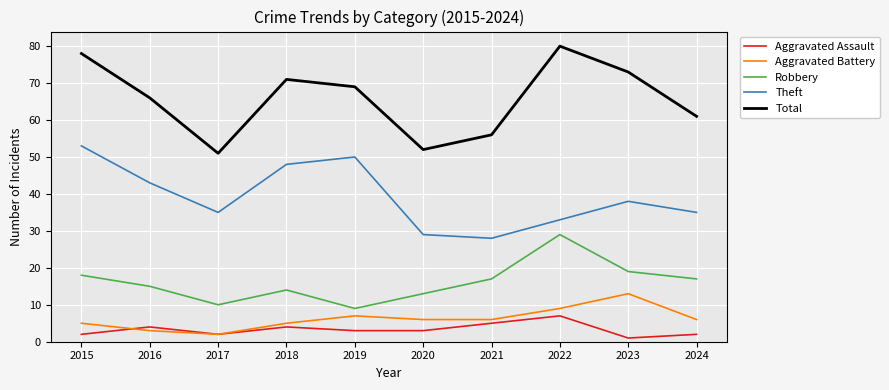

The Total series shows 122 at 2019. True or false?

False